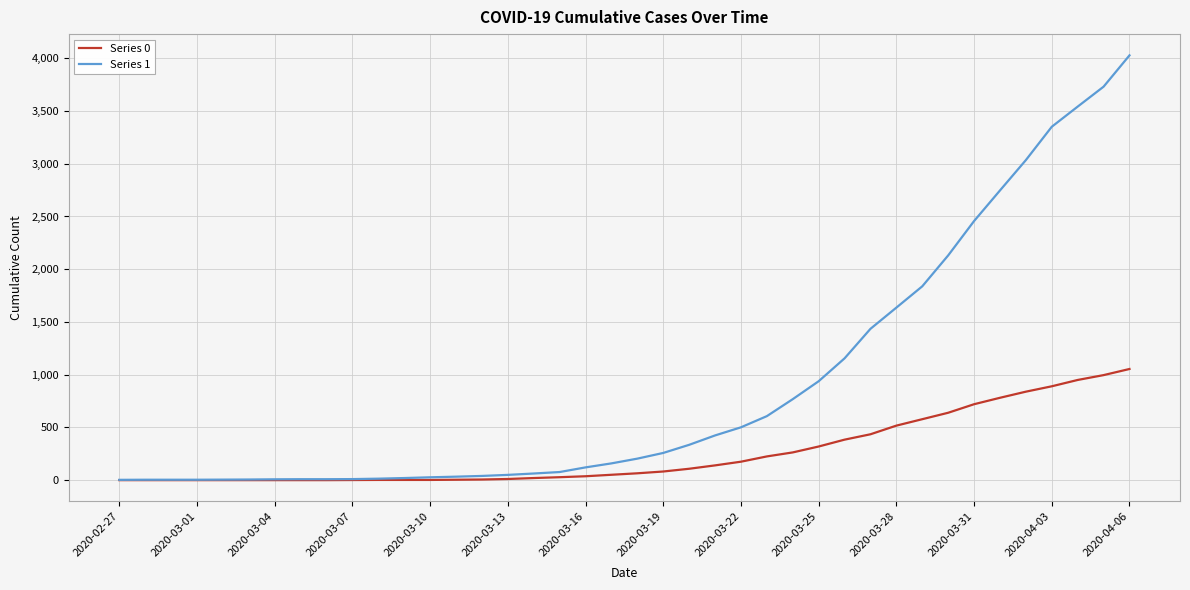

Which series has the largest range (max minus min)?

Series 1